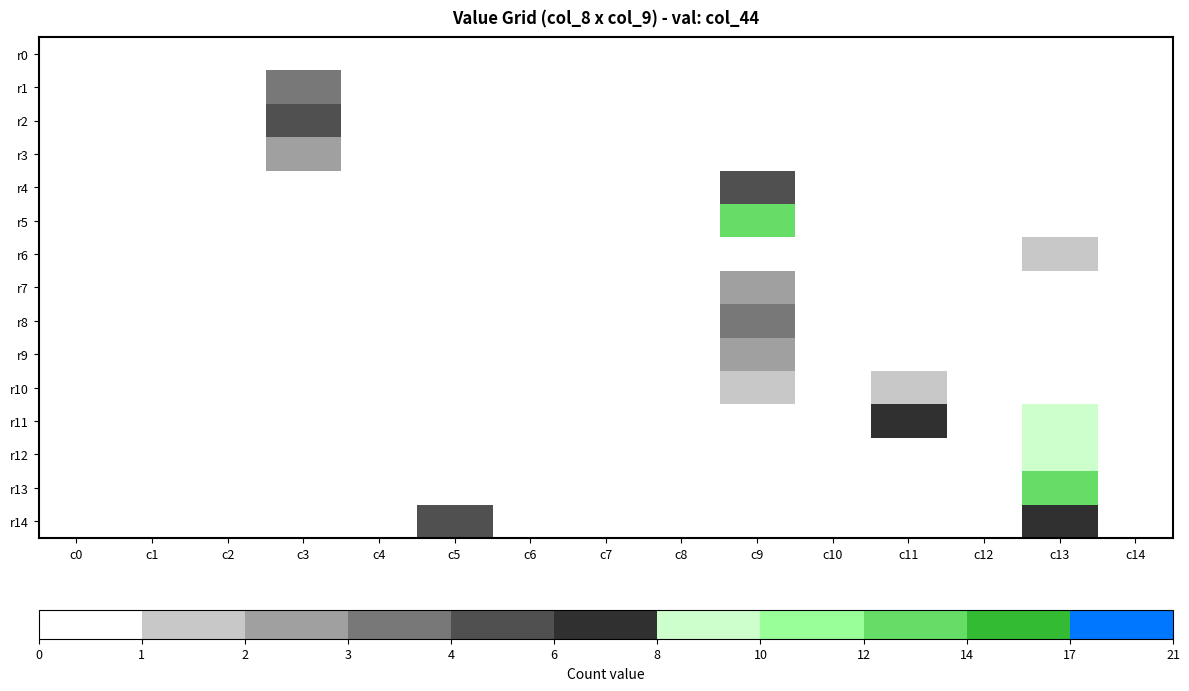

At how many categories does at least one series exceed 10?

2